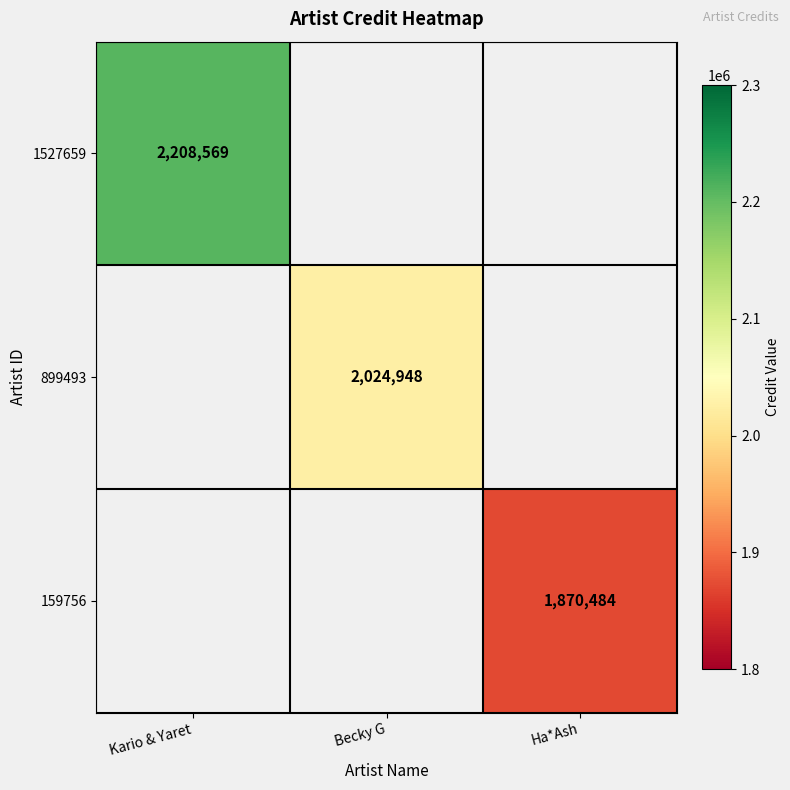

Count the number of categories in the chart.

3